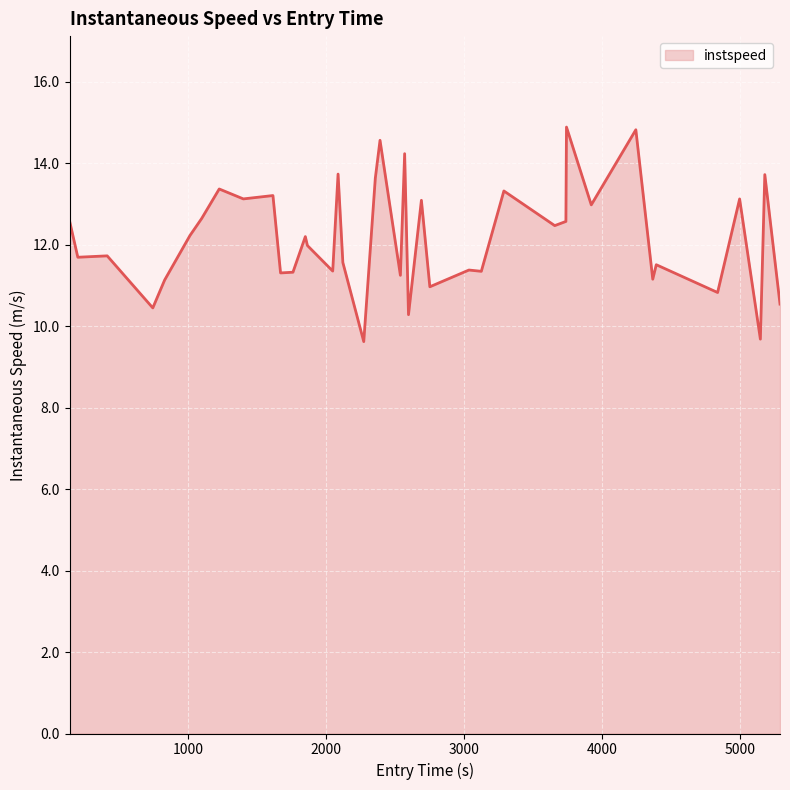

What is the difference between the maximum and minimum values?

5.3